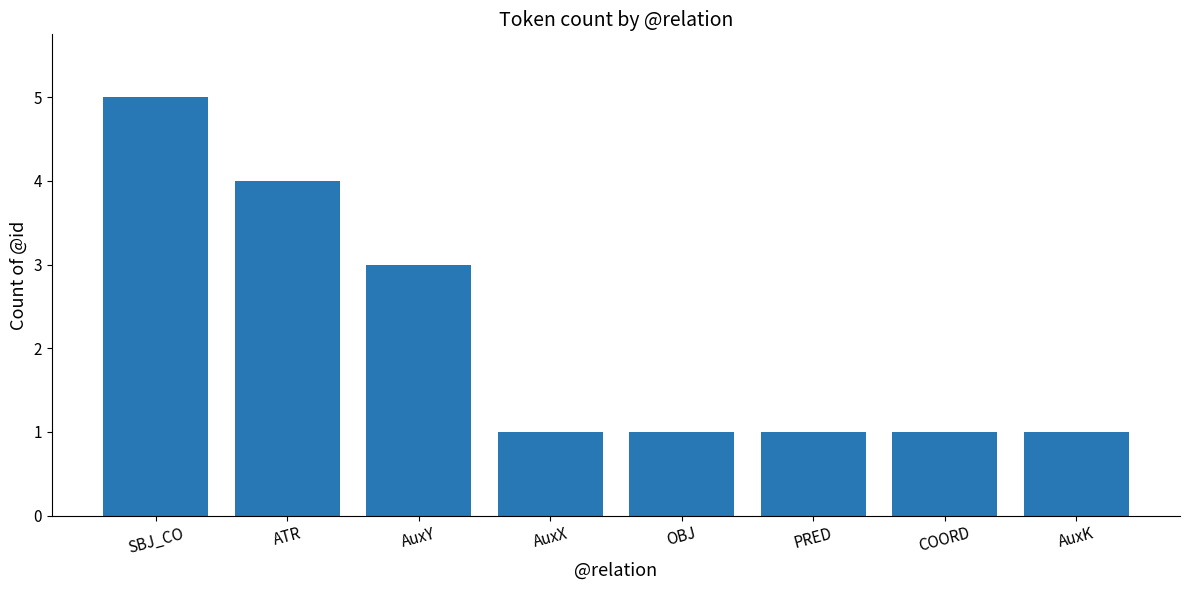

What is the sum of the values at ATR and COORD?

5